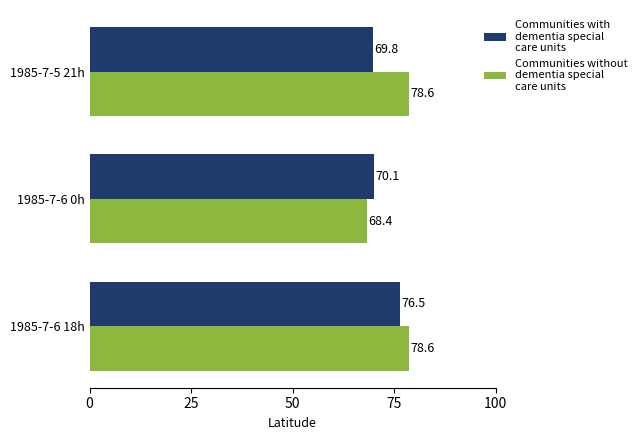

What is the difference between the highest and lowest values at 1985-7-6 0h?

1.7